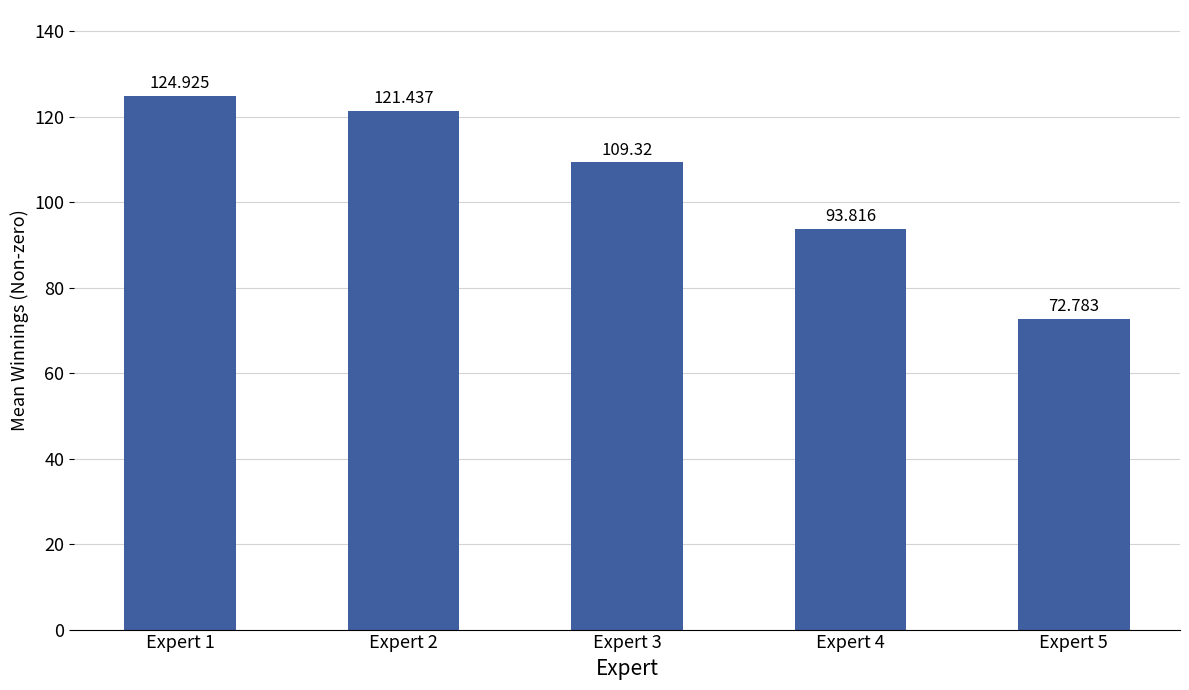

Does the chart contain any negative values?

No